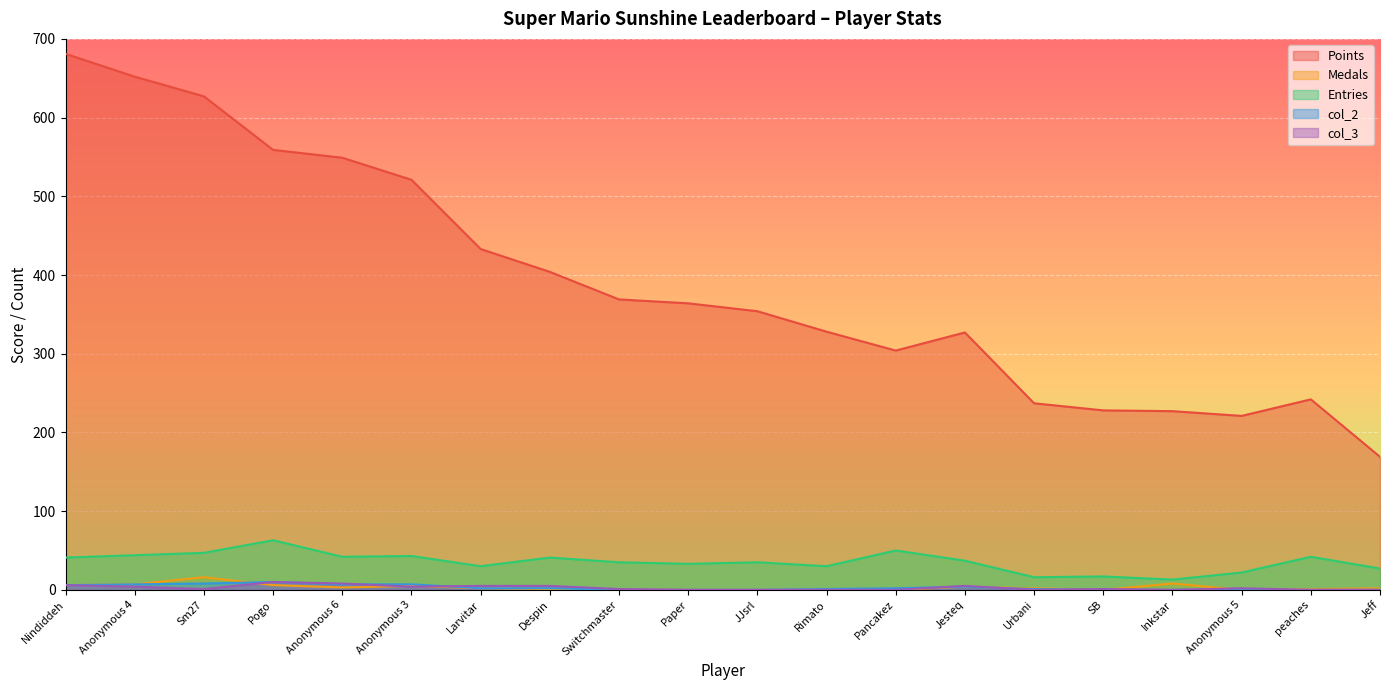

Between Switchmaster and Paper, which is larger?

Switchmaster